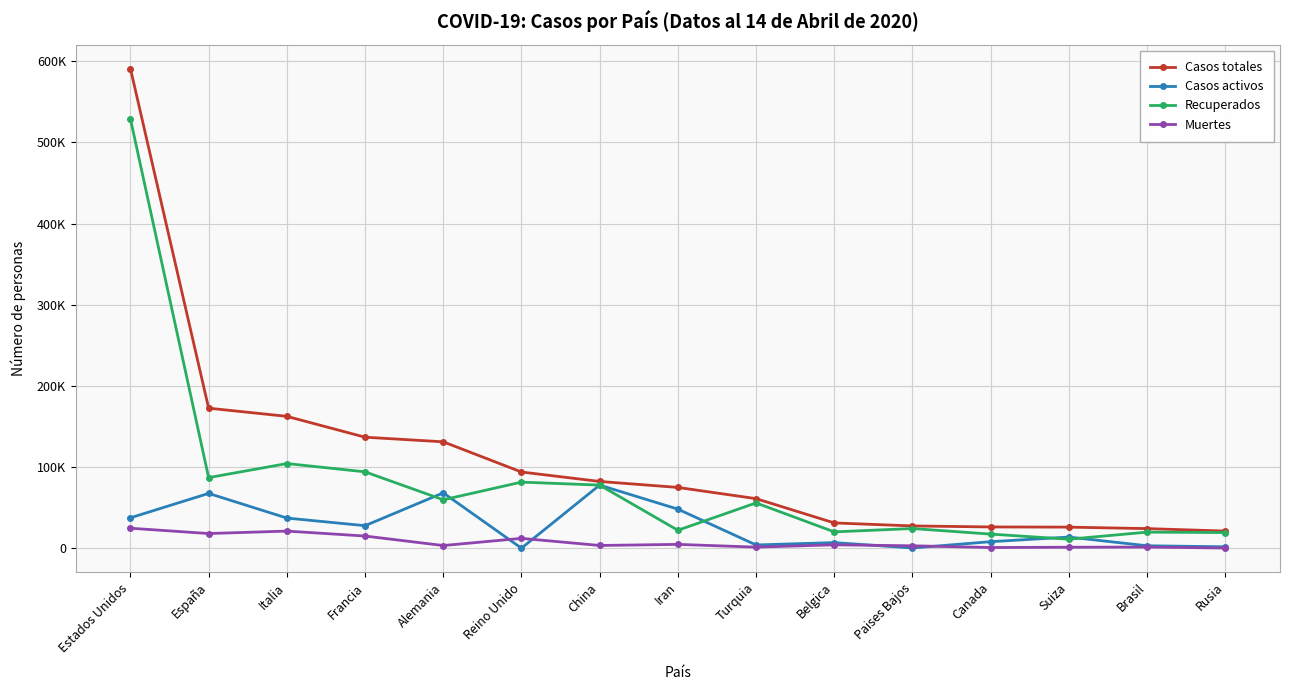

What is the sum of all Muertes values?

114023